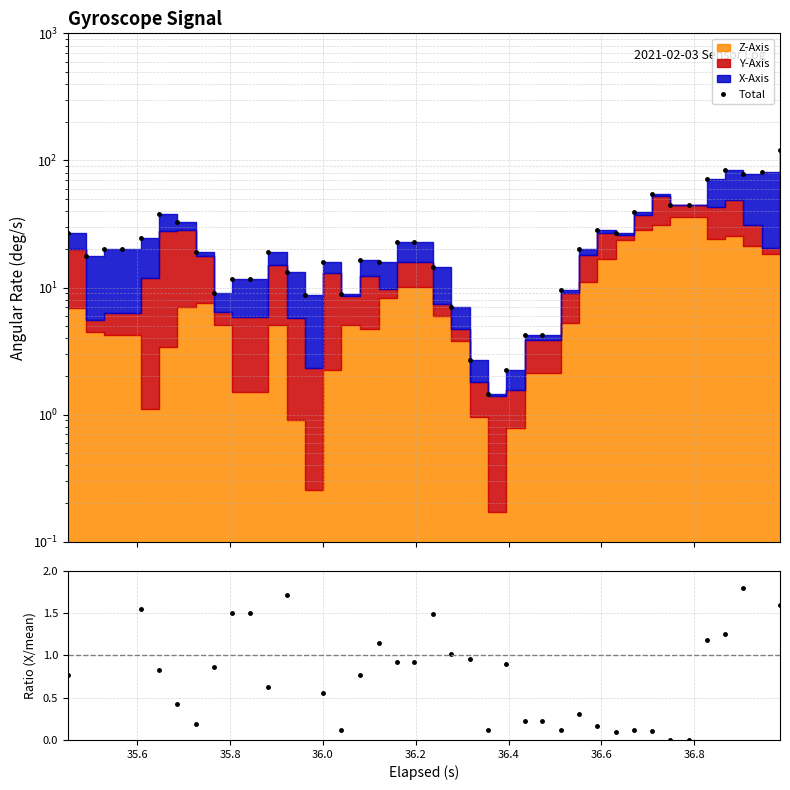

True or false: Total and X/mean intersect in this chart.

False